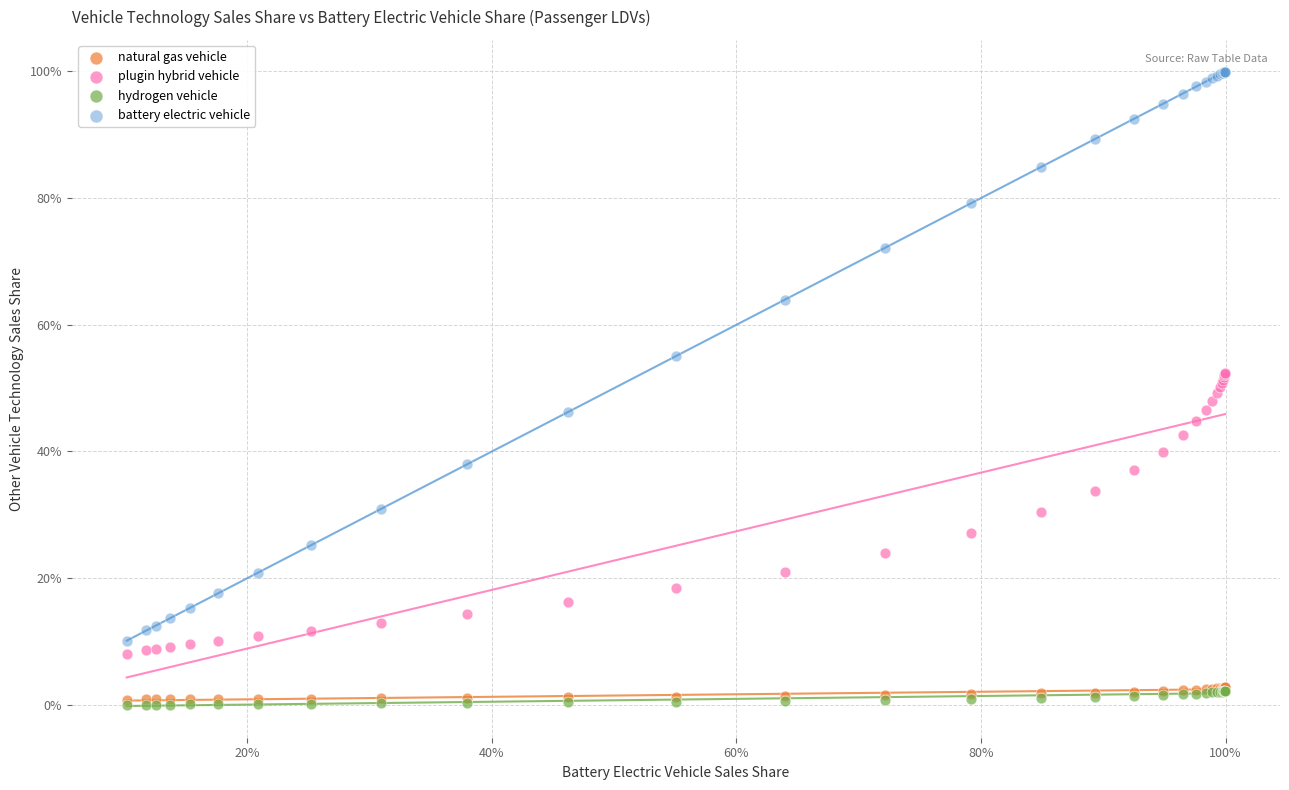

Which series contains the highest Y value?

battery electric vehicle